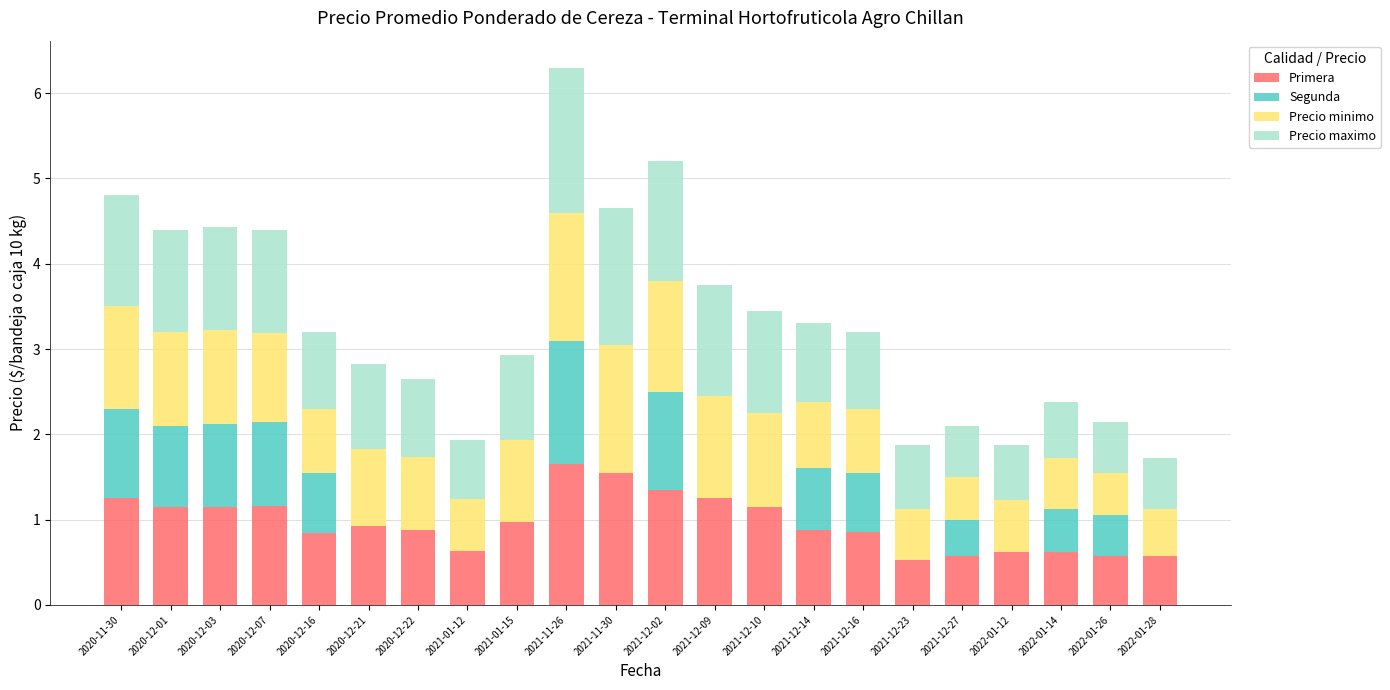

True or false: Primera has a value of 1.6 at 2021-11-30.

True